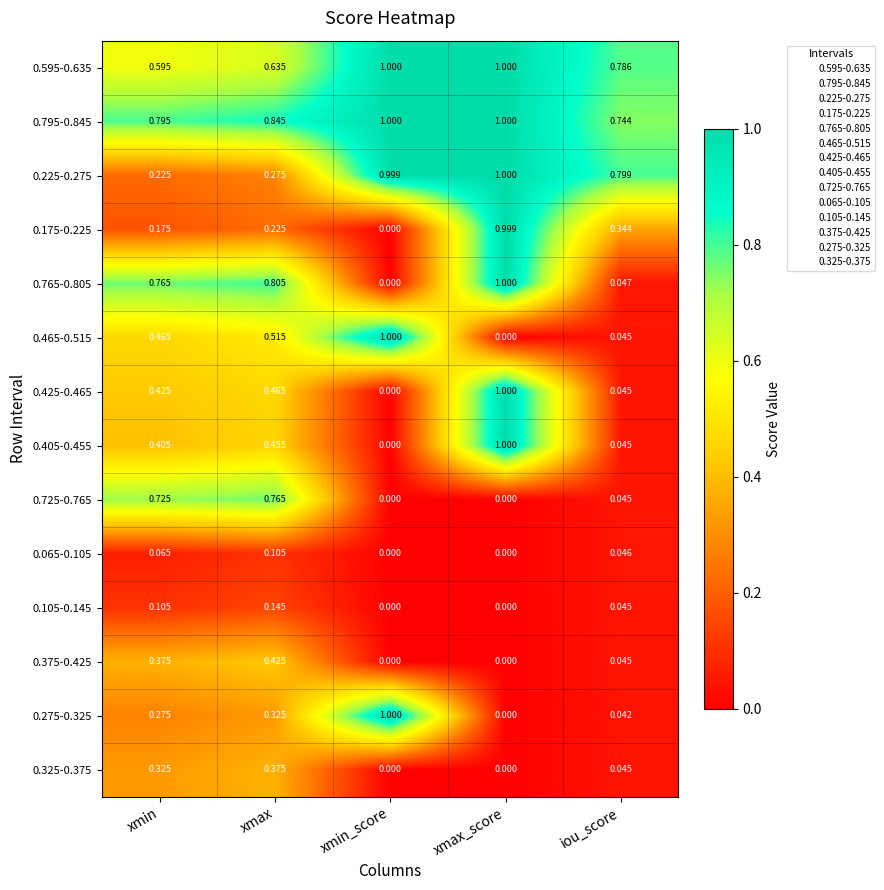

At which category is the sum across all series the highest?

xmax_score